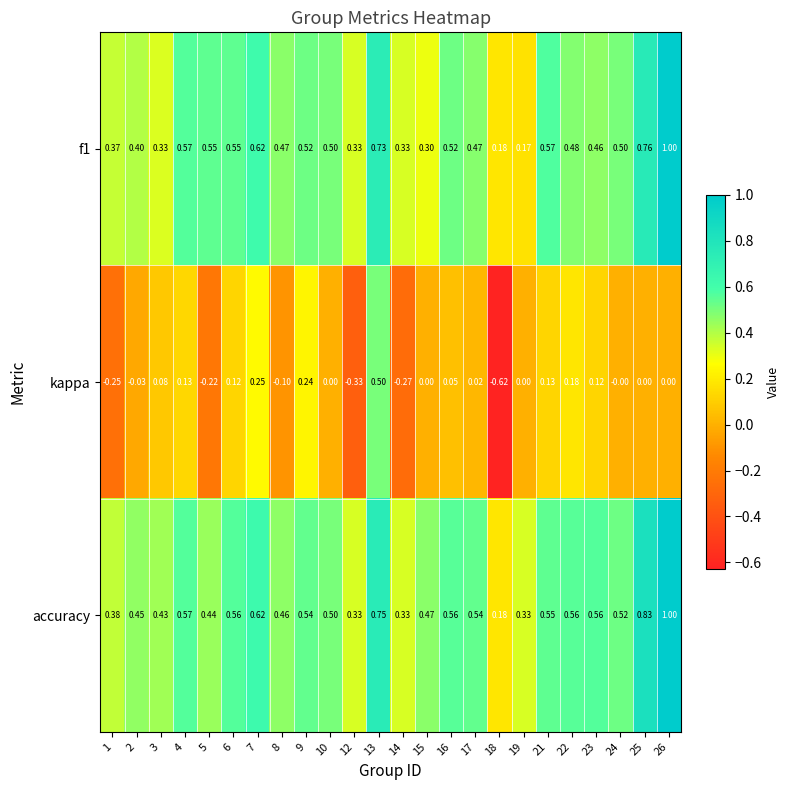

Which series has the largest total across all categories?

accuracy